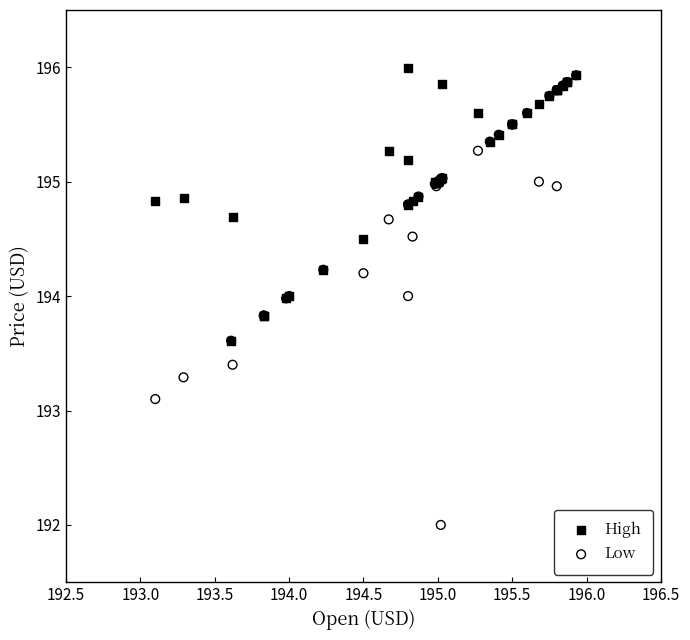

Which series contains the lowest Y value?

Low